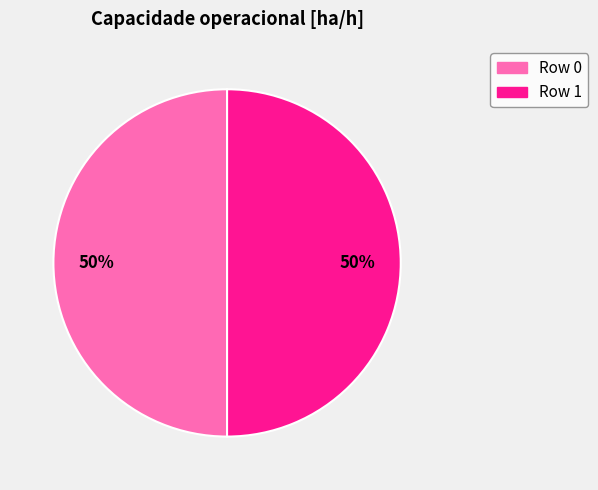

Do Row 1 and Row 0 together represent more than half of the pie?

Yes